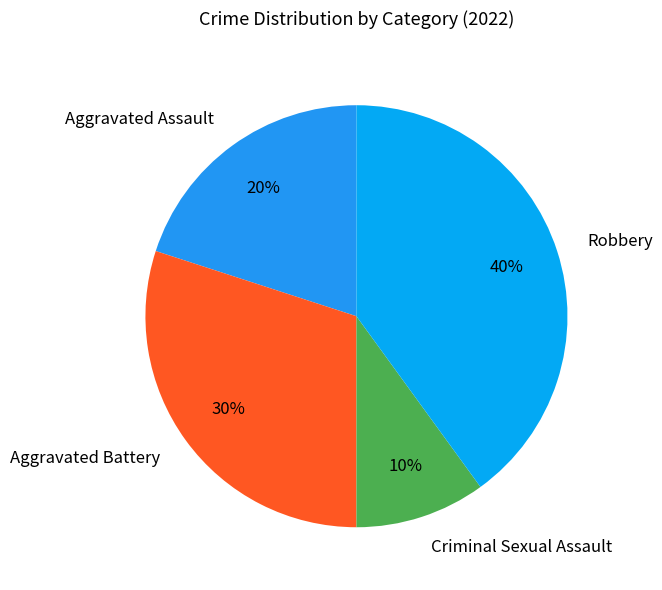

Which category has the biggest portion of the pie?

Robbery